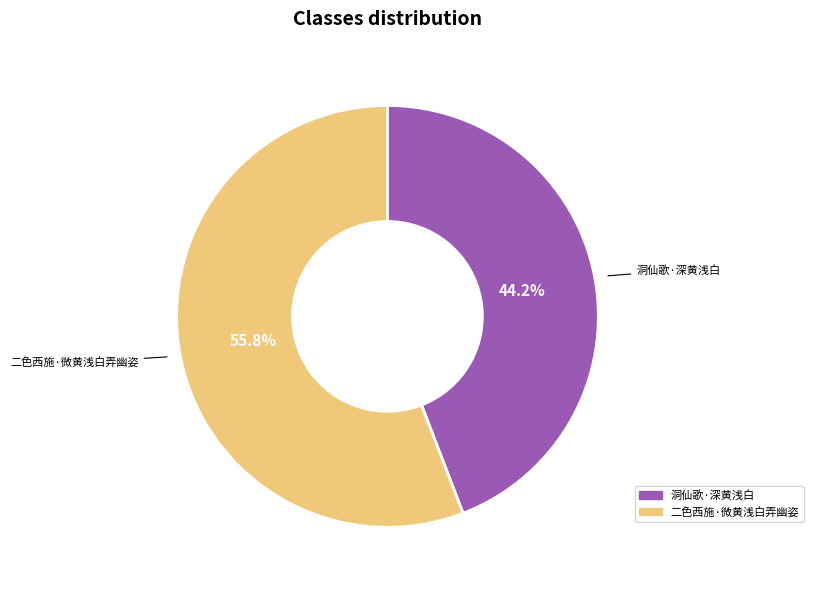

Between 二色西施·微黄浅白弄幽姿 and 洞仙歌·深黄浅白, which is larger?

二色西施·微黄浅白弄幽姿